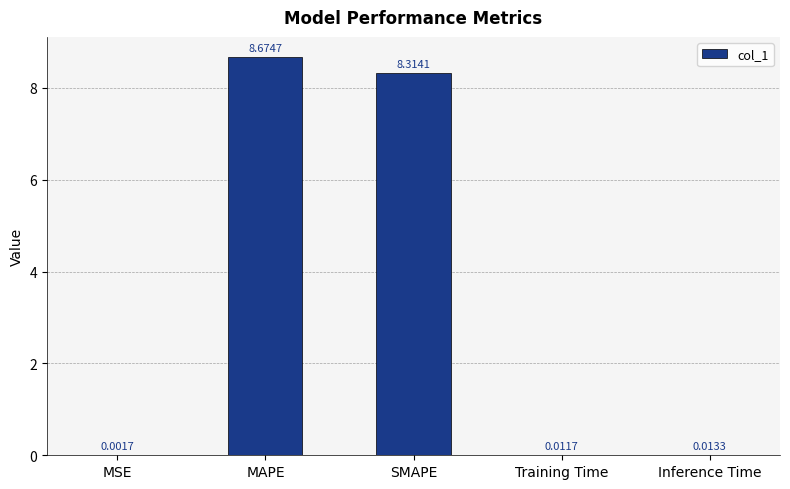

What is the sum of the values at MSE and MAPE?

8.7